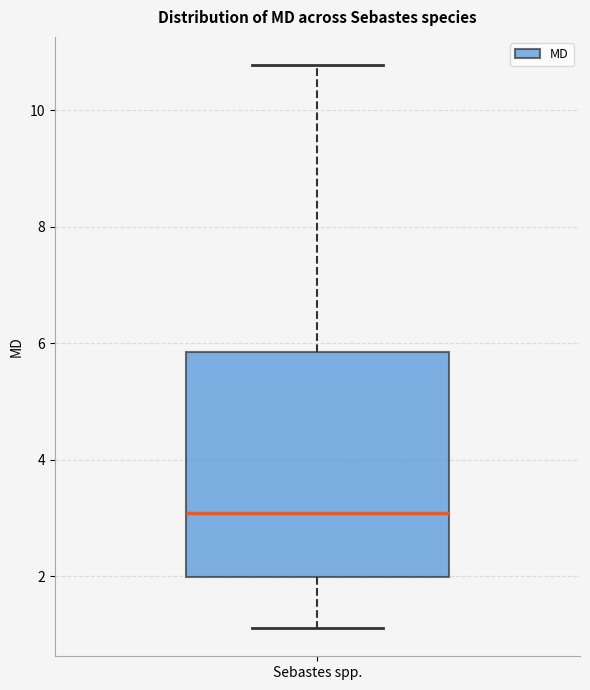

Read this box plot against the y-axis: the position of the median line, the range covered by the box, and the ends of both whiskers. The values are not printed on the chart, so give them approximately, as read against the axis.

median 3.0, box 2.0 to 5.8, whiskers 1.2 to 10.8